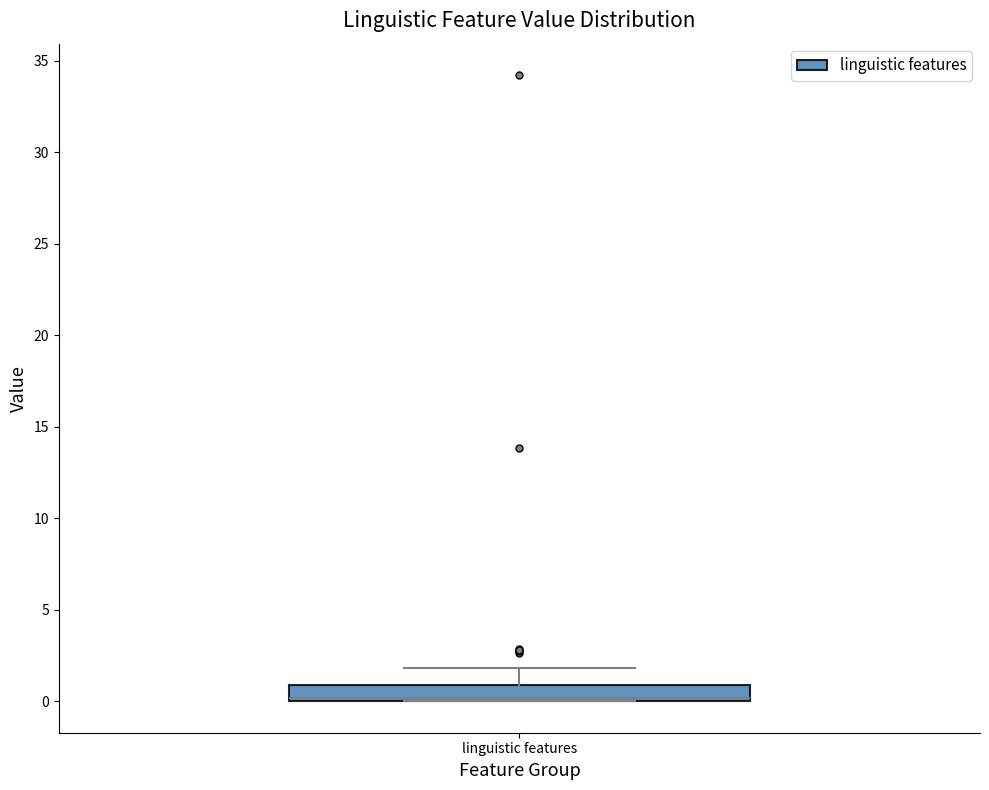

Transcribe this box plot: give where the median line is, the range the box spans, and where the two whiskers end, as read against the y-axis. The values are not printed on the chart, so give them approximately, as read against the axis.

median 0 (drawn on the box's lower edge), box 0 to 1, whiskers 0 to 2